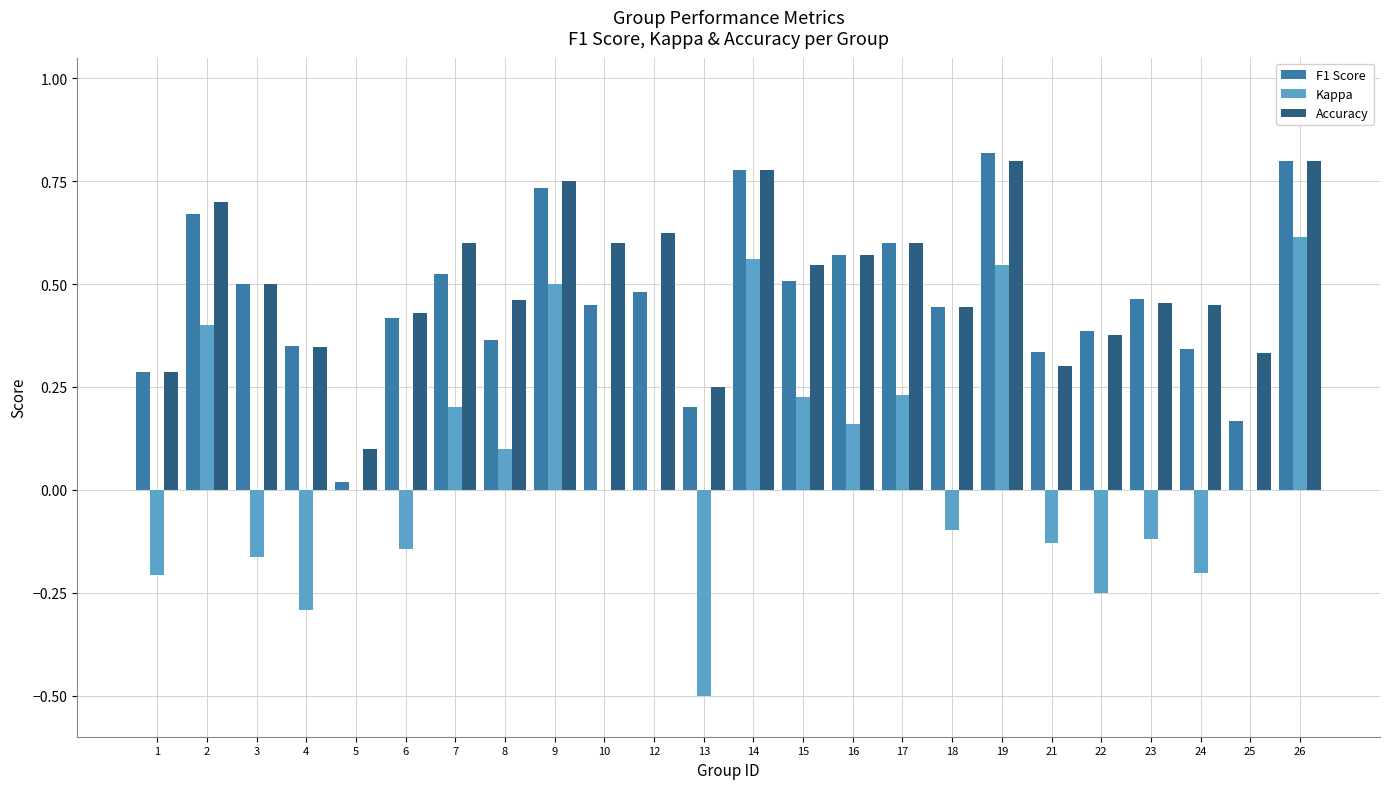

Is it true that F1 Score equals 0.2 at 2?

False